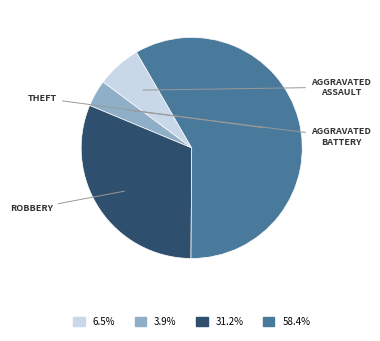

What is the ratio of the value at 6.5% to the value at 3.9%?

1.7